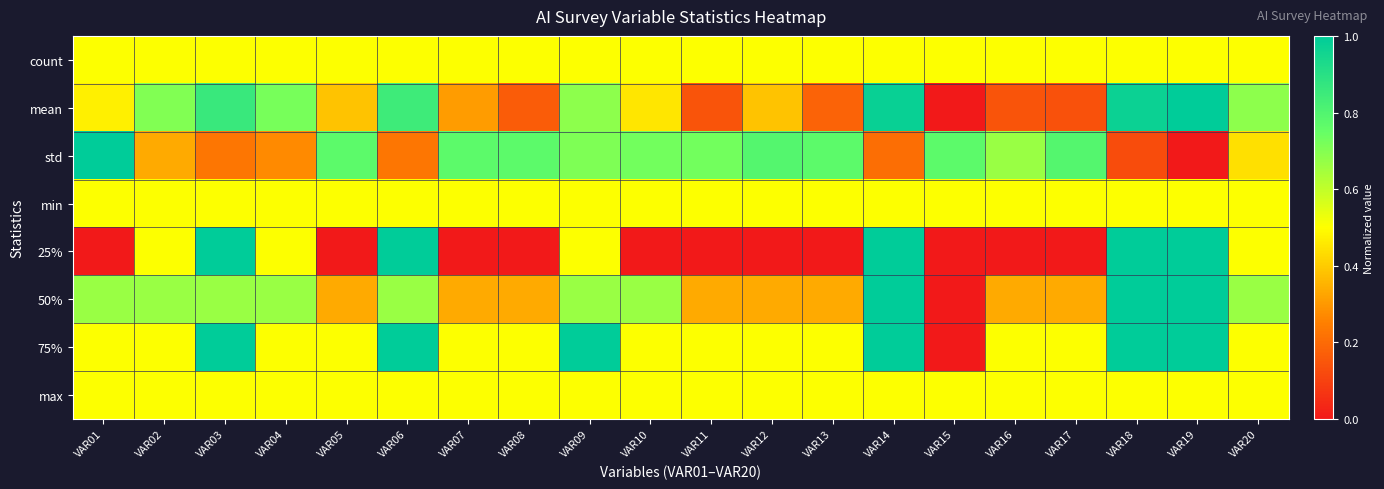

Count the number of categories in the chart.

20